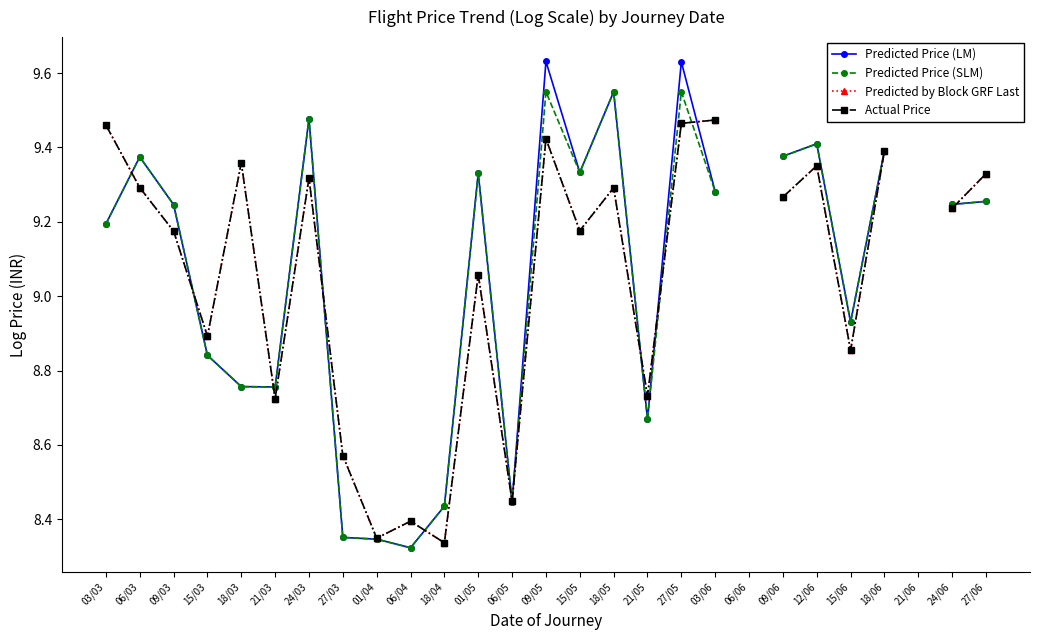

How many values in Actual Price are above zero?

25